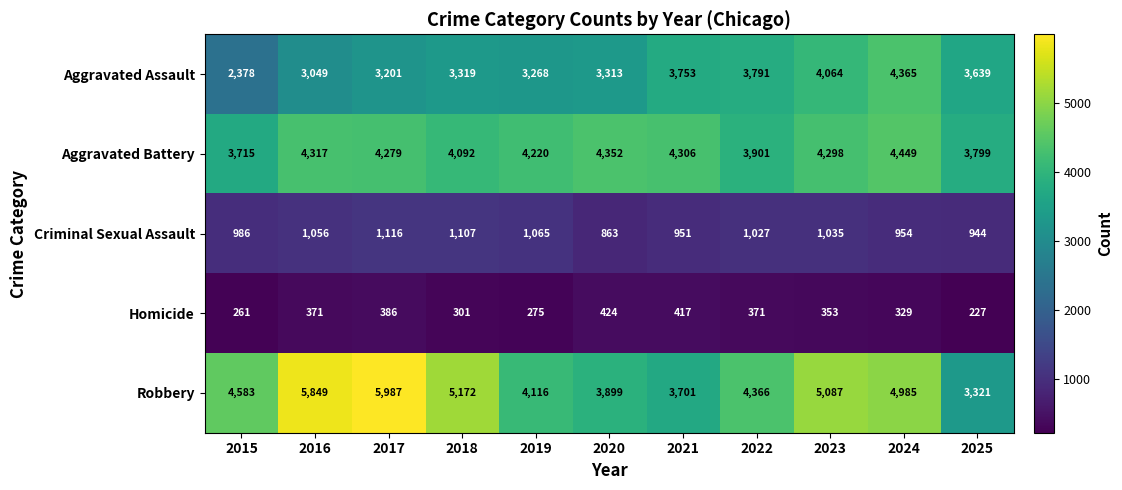

What is the total value across all series at 2019?

12944